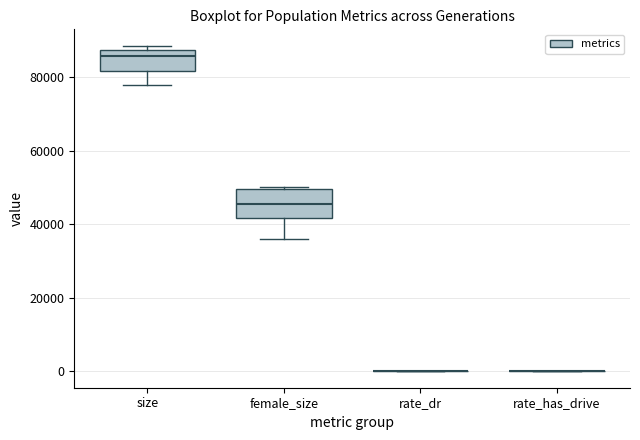

Which box is the tallest, from its lower edge to its upper edge?

female_size